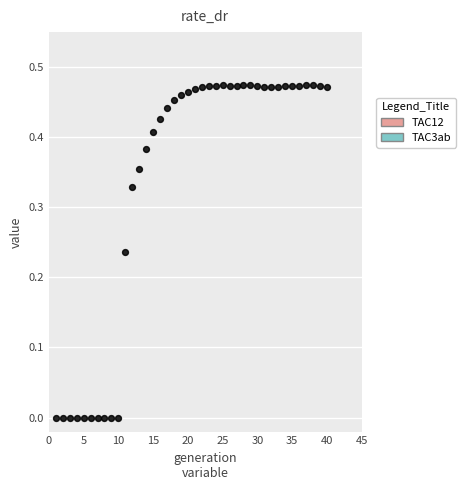

What is the range of X values (max minus min)?

39.0